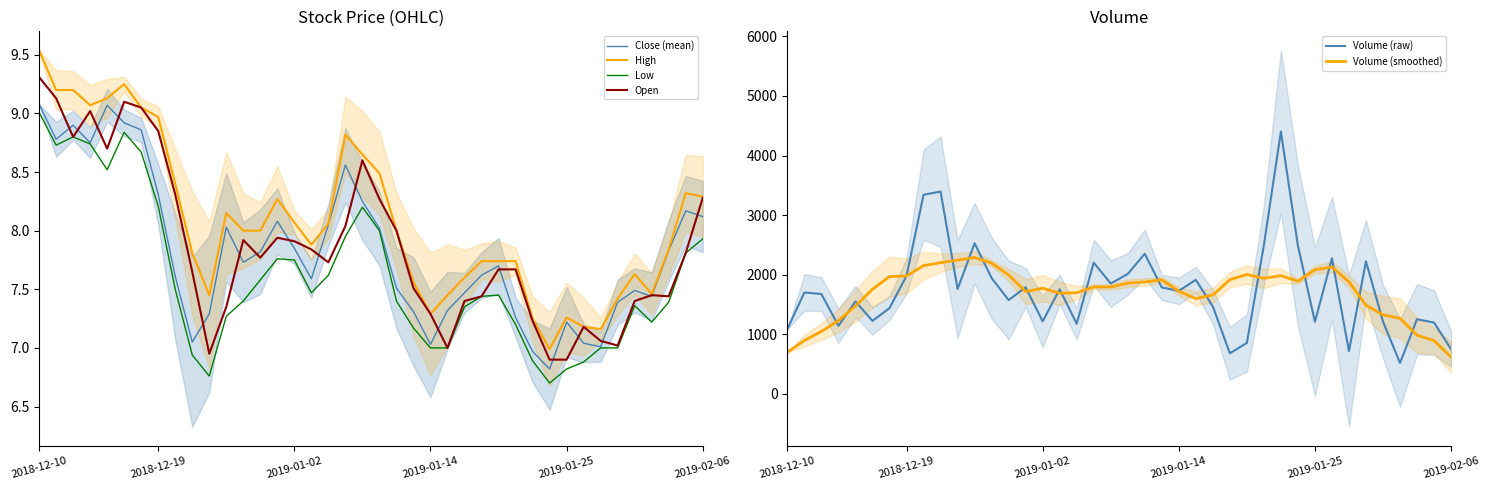

What is the difference between the maximum and second lowest values in the Close (mean) series?

2.1